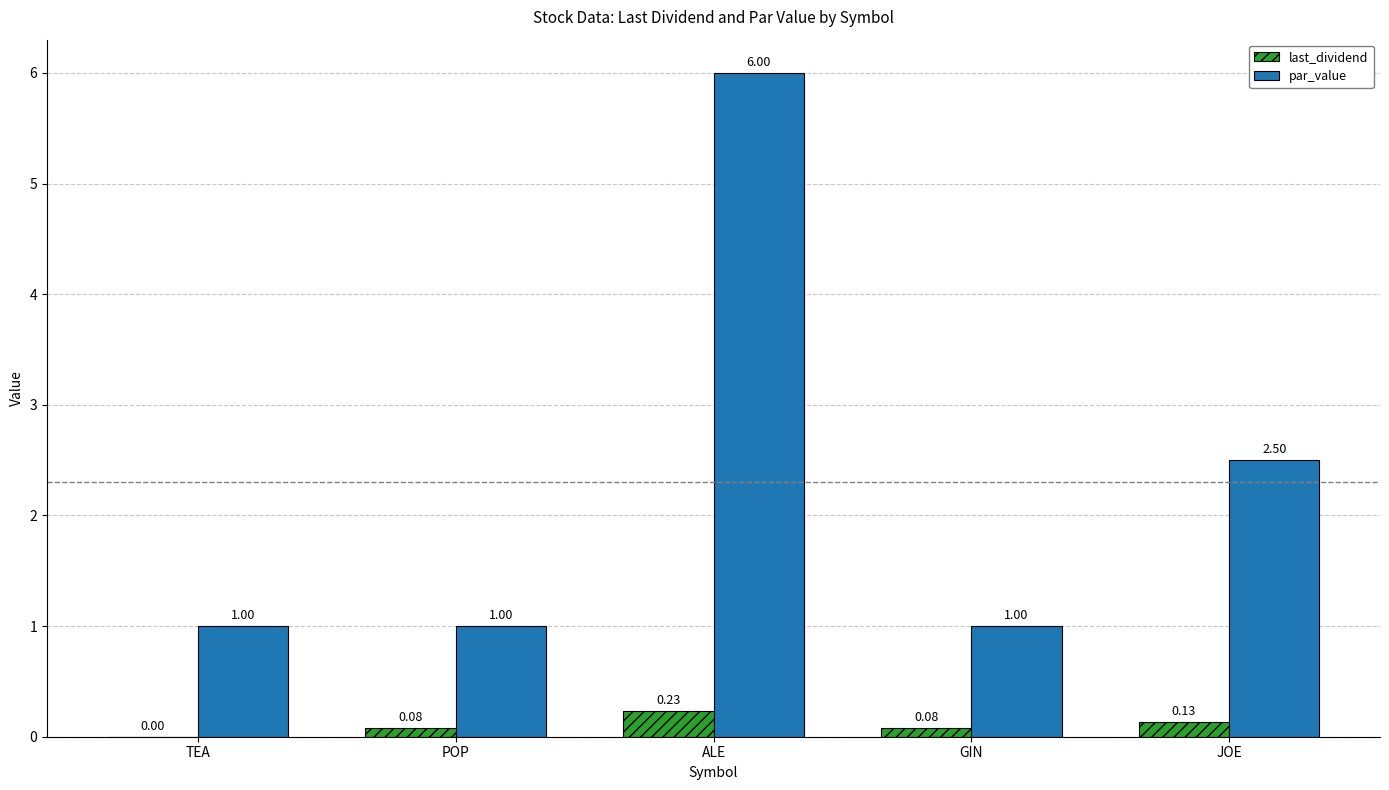

What is the sum of all last_dividend values?

0.5